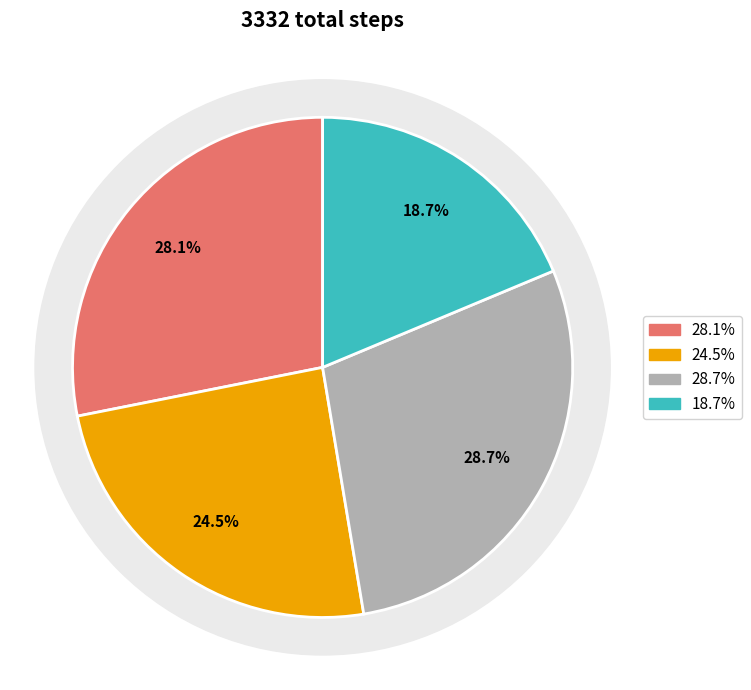

Does any single category account for the majority?

No